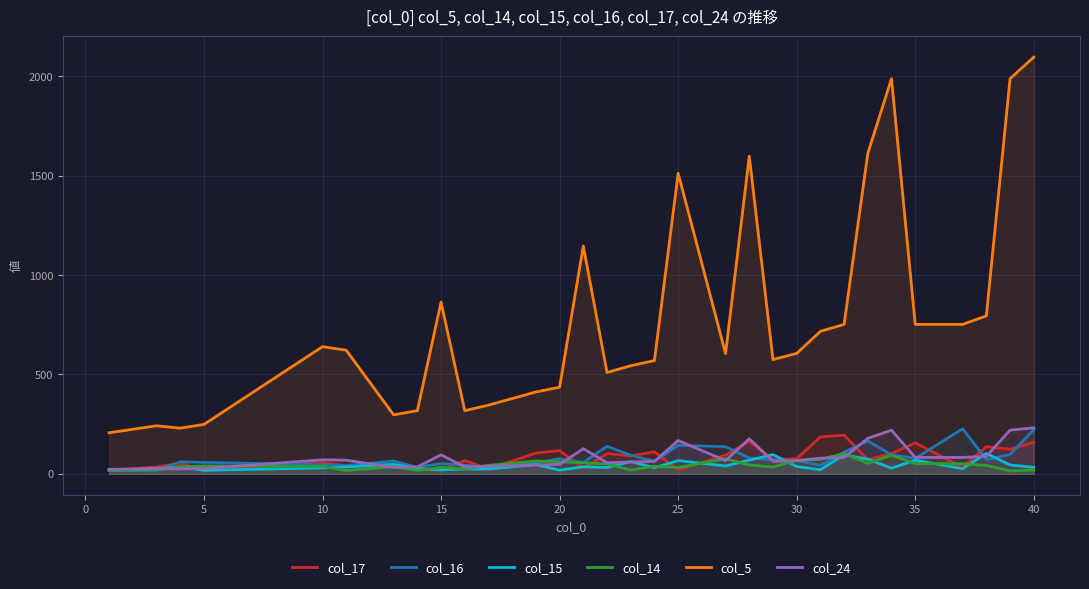

At which category is the sum across all series the highest?

40